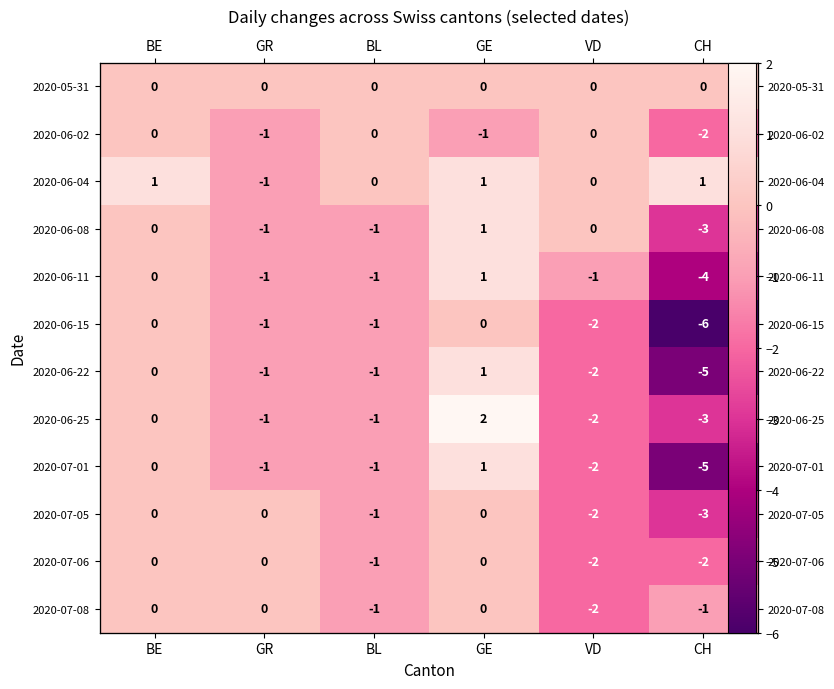

What is the difference between the second highest and minimum values in the 2020-06-11 series?

4